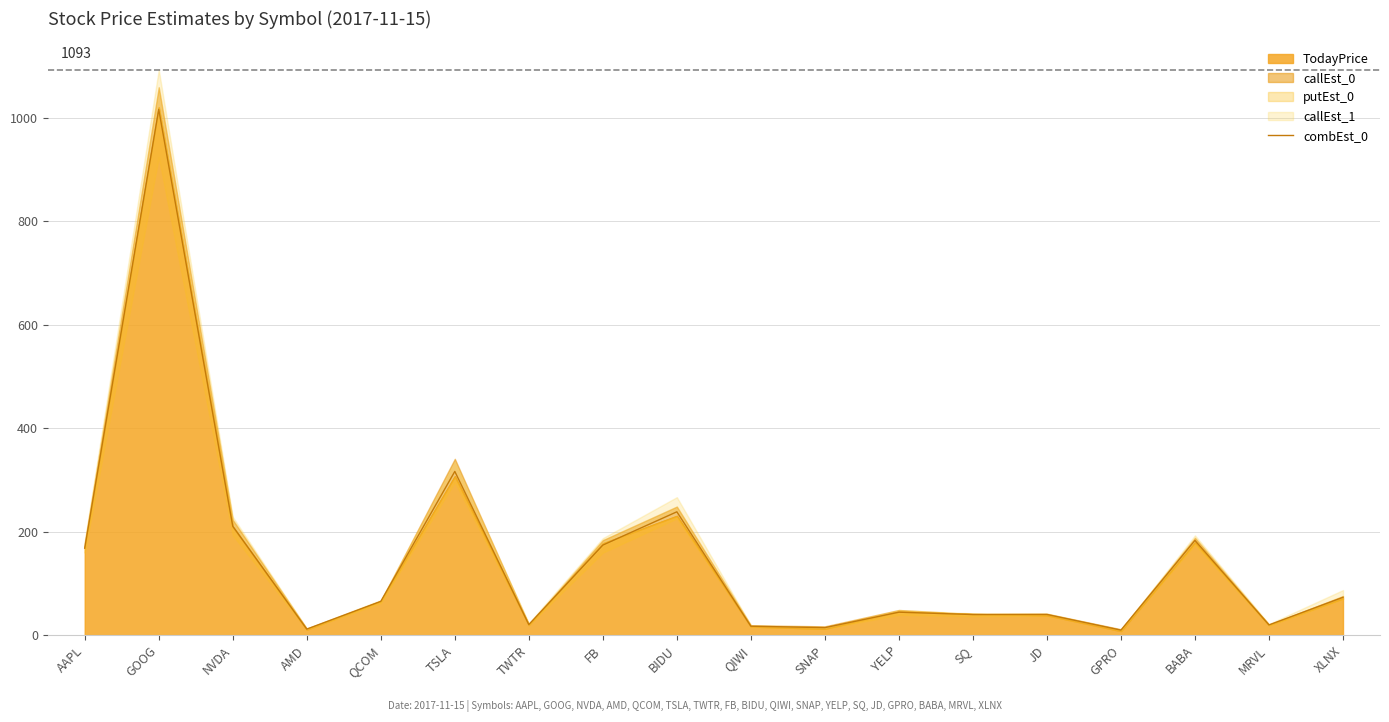

Count the number of categories in the chart.

18